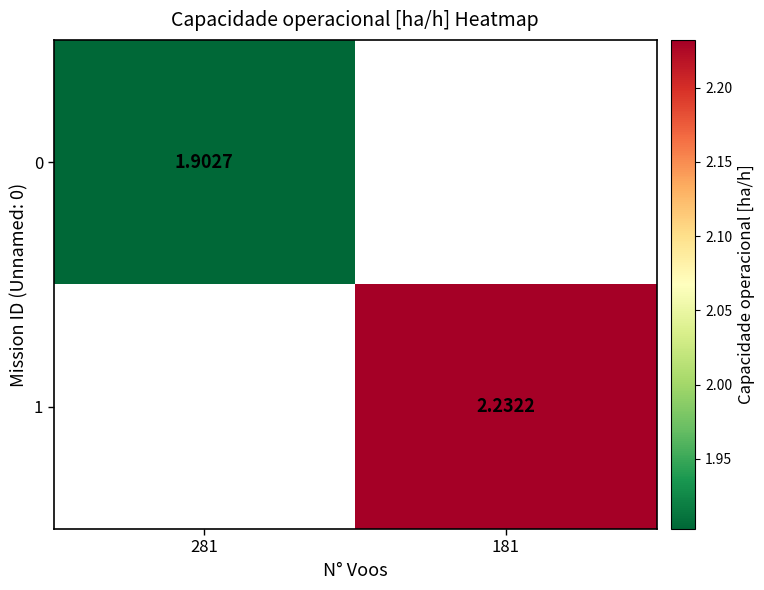

Which category has the lowest value across all series?

281